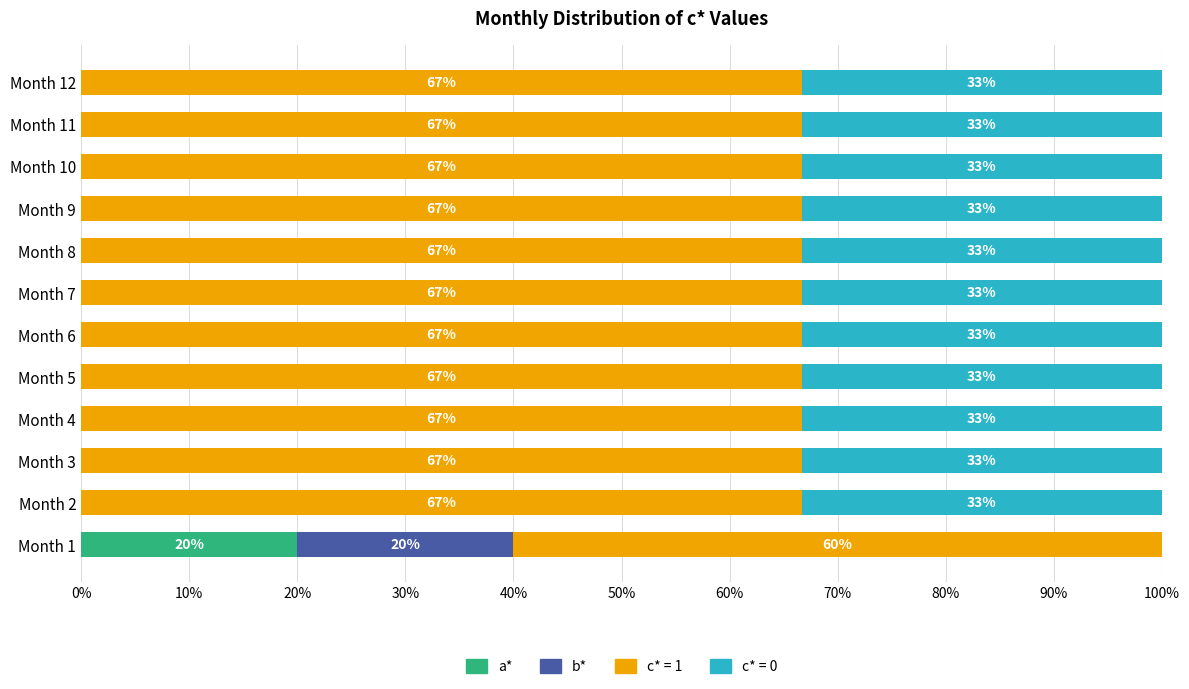

What is the total value across all series at Month 1?

100.0